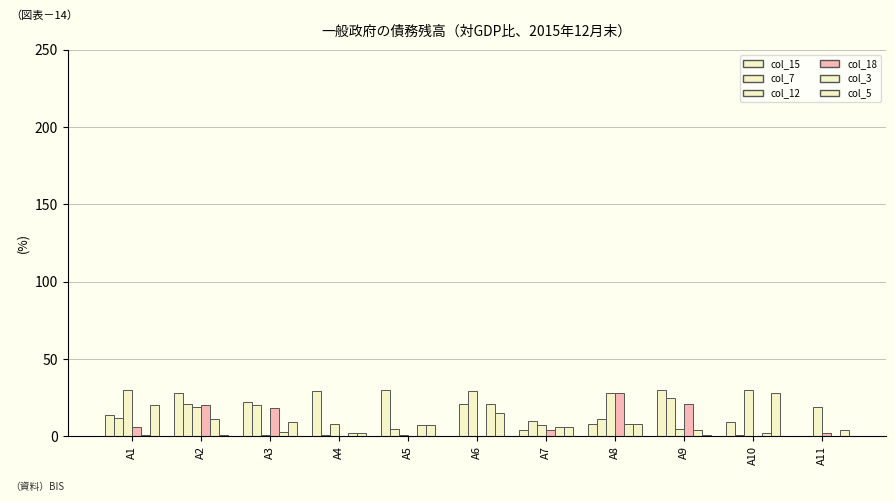

How many categories are shown in the chart?

11